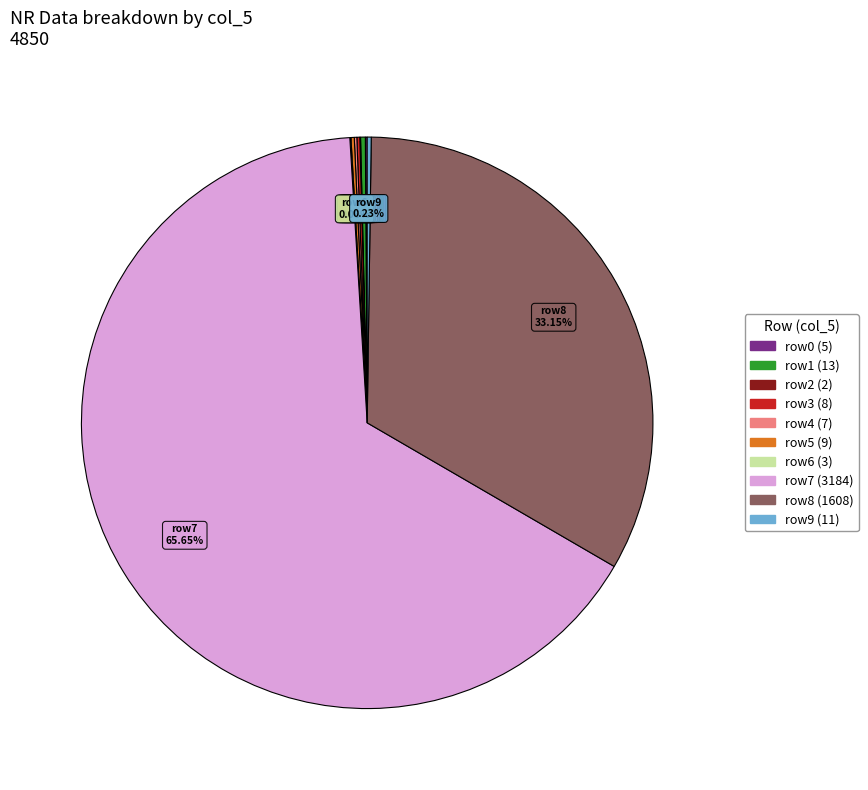

How many slices are in this pie chart?

10